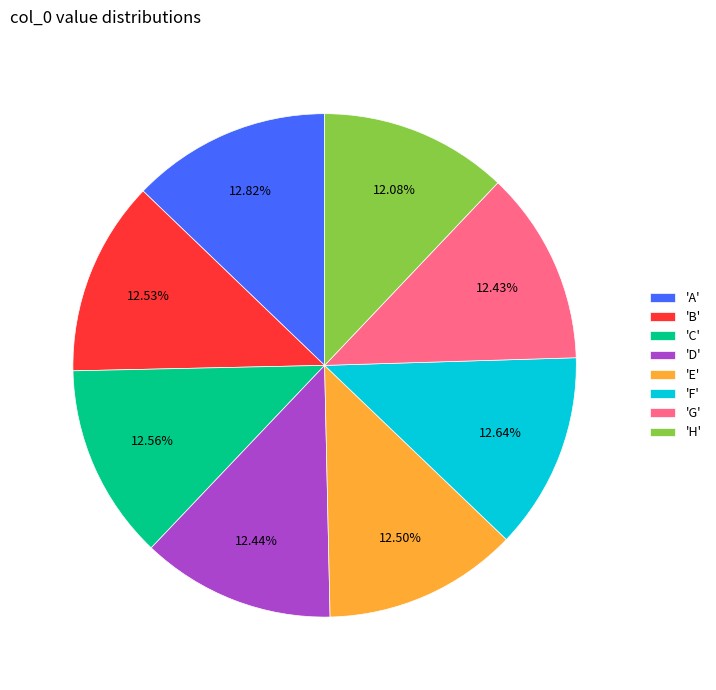

Is the sum of 'E' and 'A' greater than half?

No